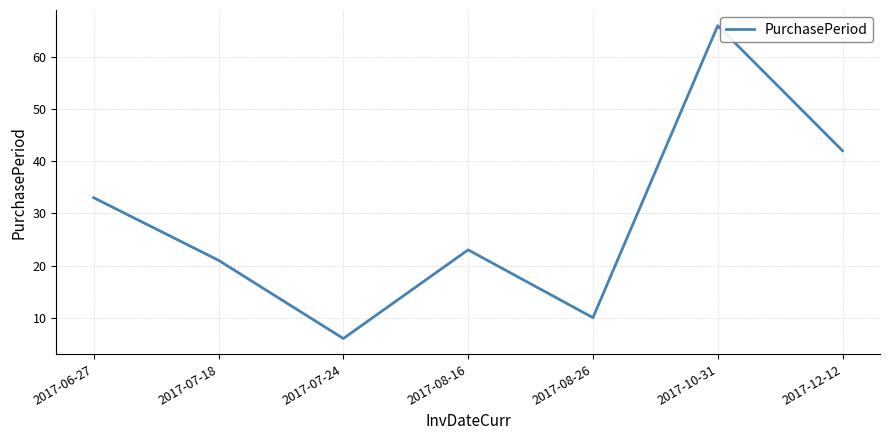

What is the average value?

29